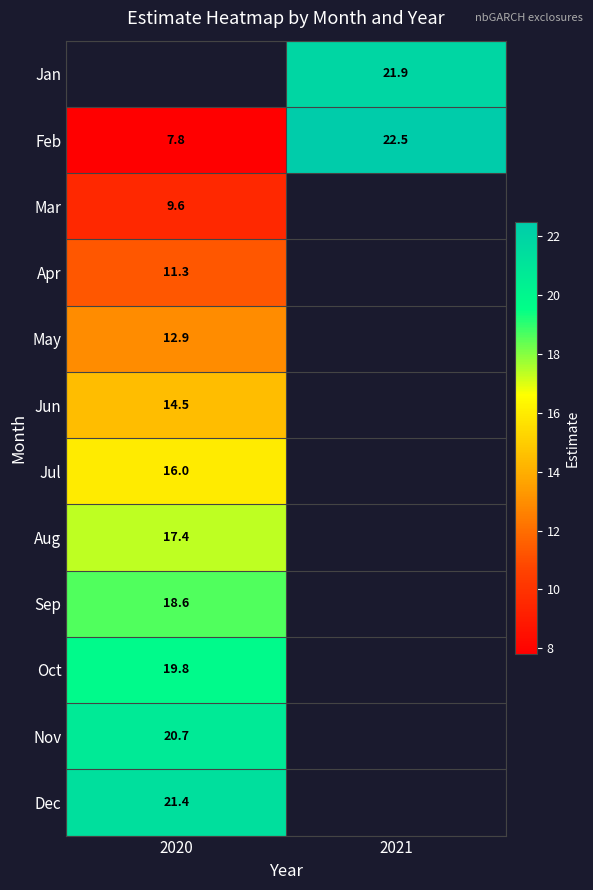

How many positive values does the Mar series have?

1